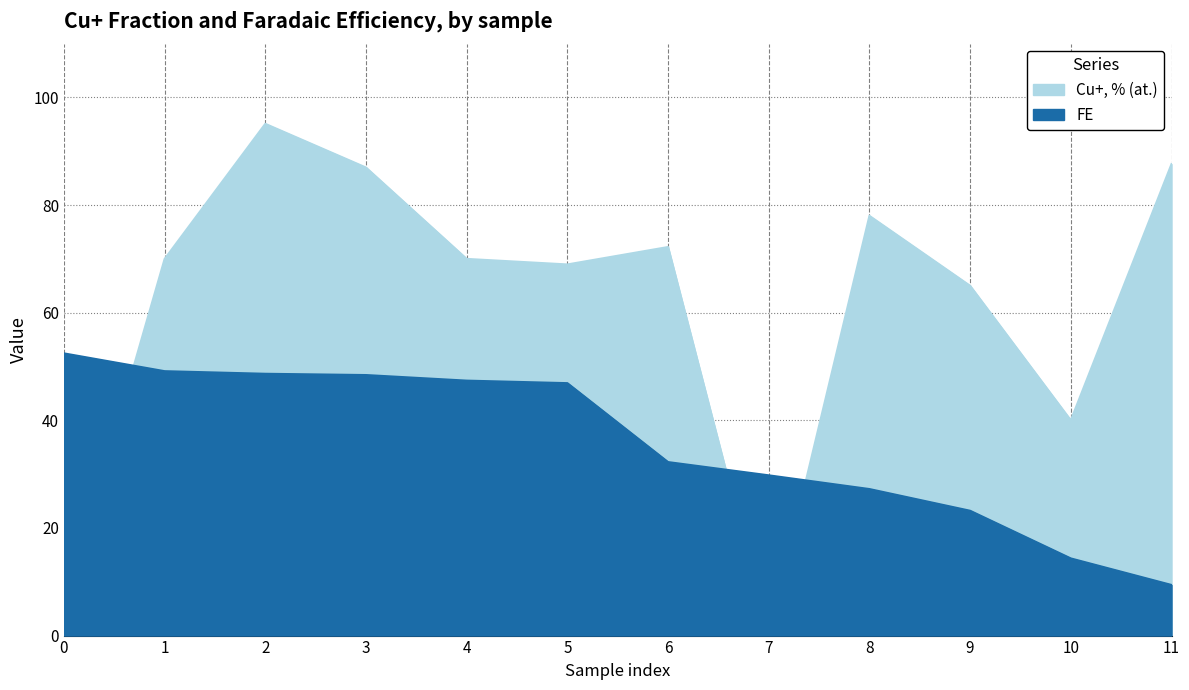

What is the value of the Cu+, % (at.) point at the 4th from the left?

87.0